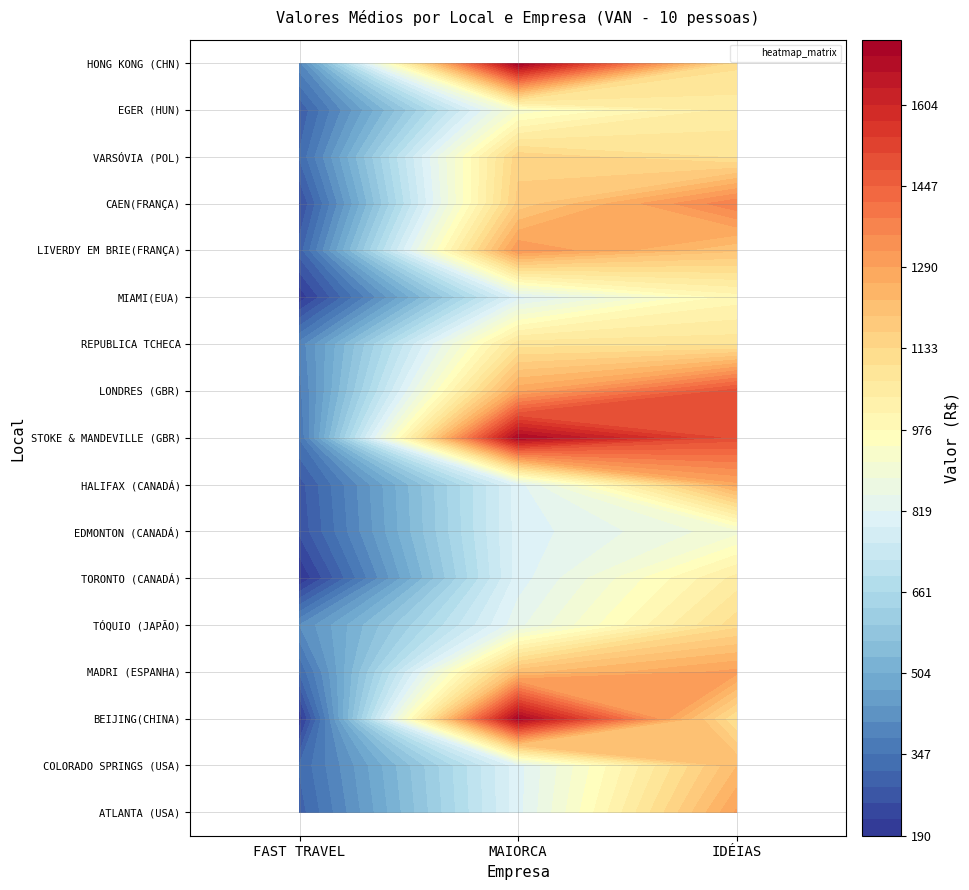

What is the difference between the highest and lowest values at 1?

928